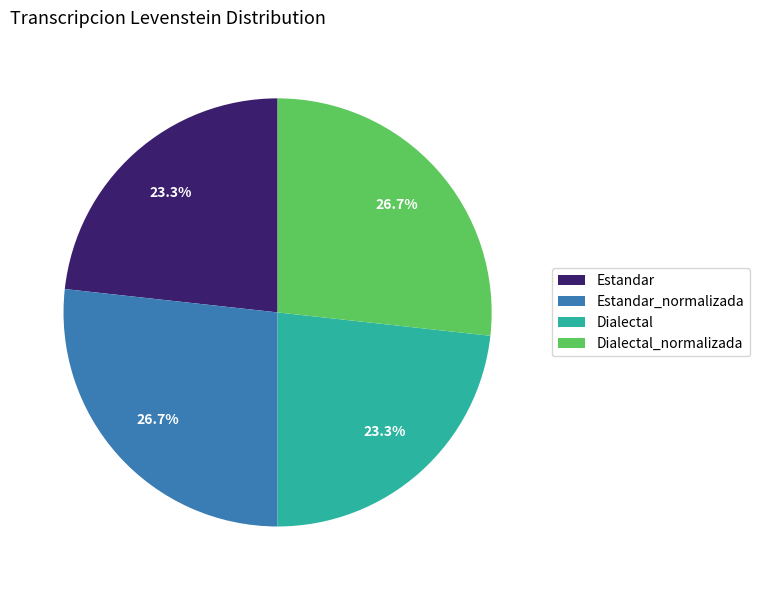

How much of the chart is everything except Dialectal_normalizada?

73.3%